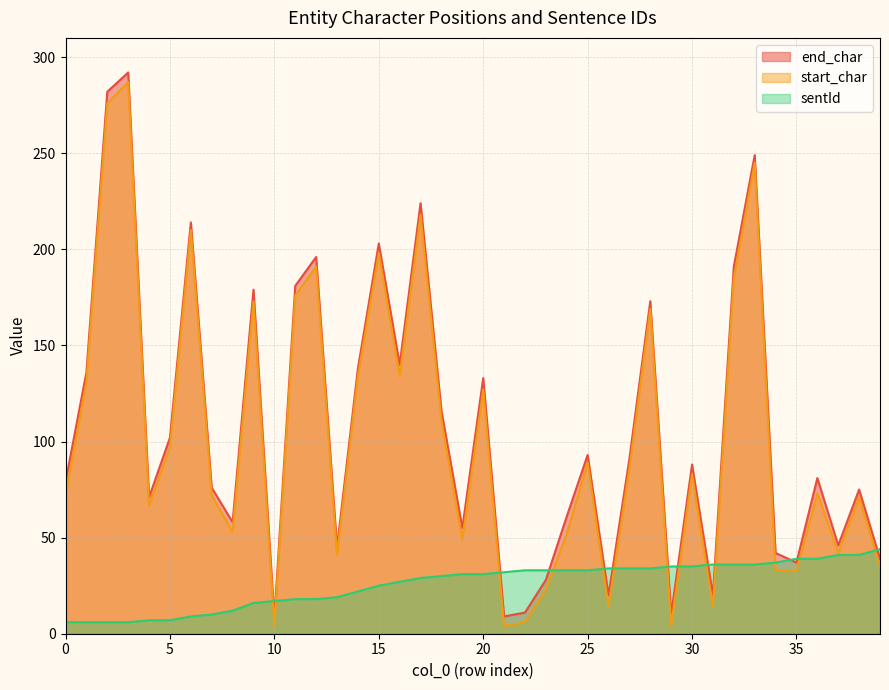

At which label does end_char first exceed 88?

1